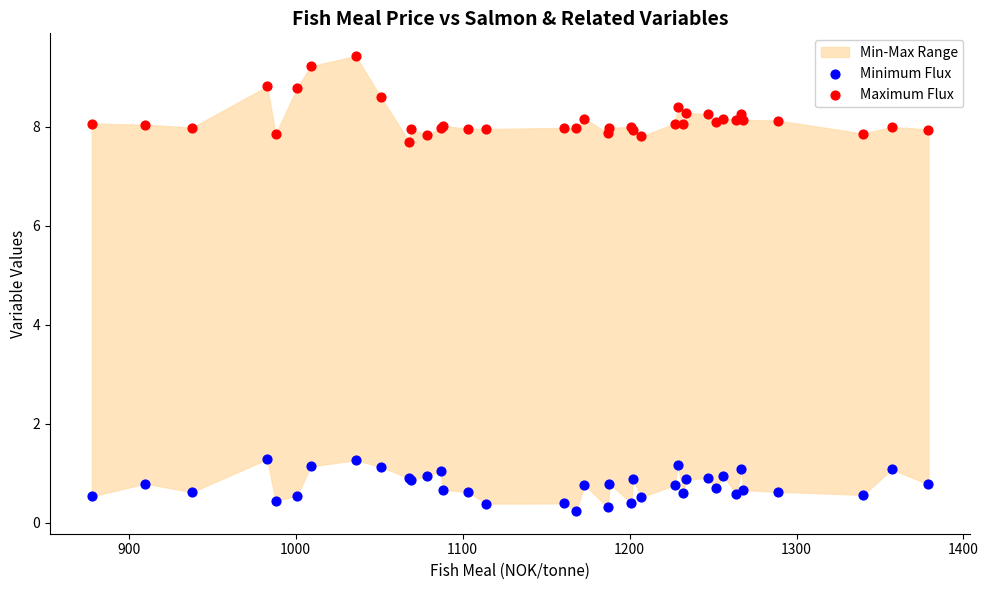

Which series contains the highest Y value?

Maximum Flux